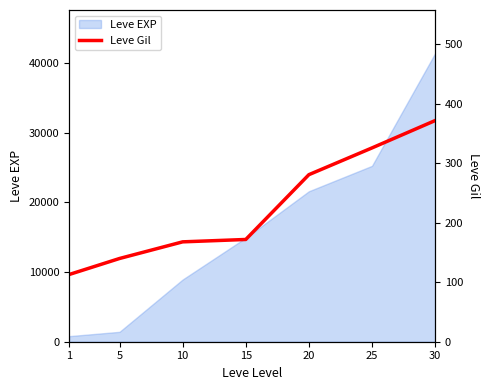

The value of Leve EXP at 25 is 42621. True or false?

False